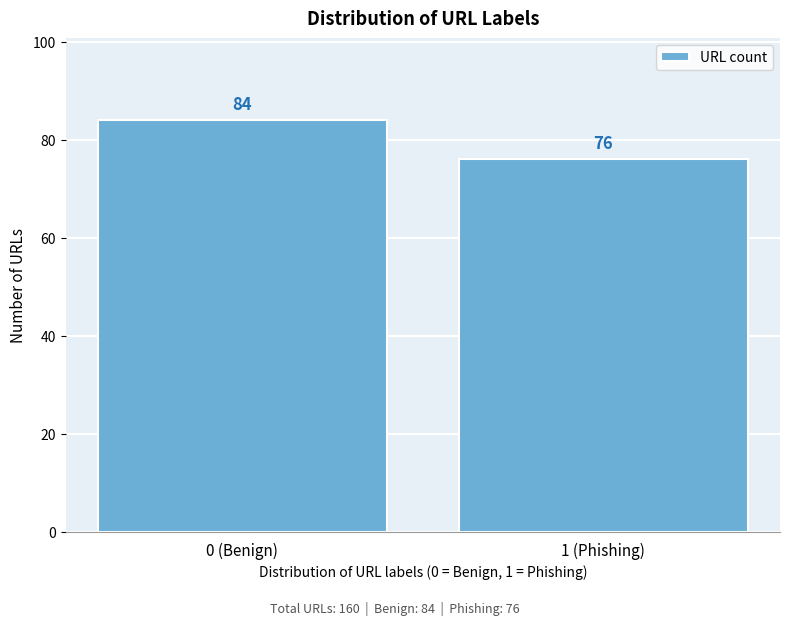

Reading left to right, list all the values displayed in this chart.

84	76